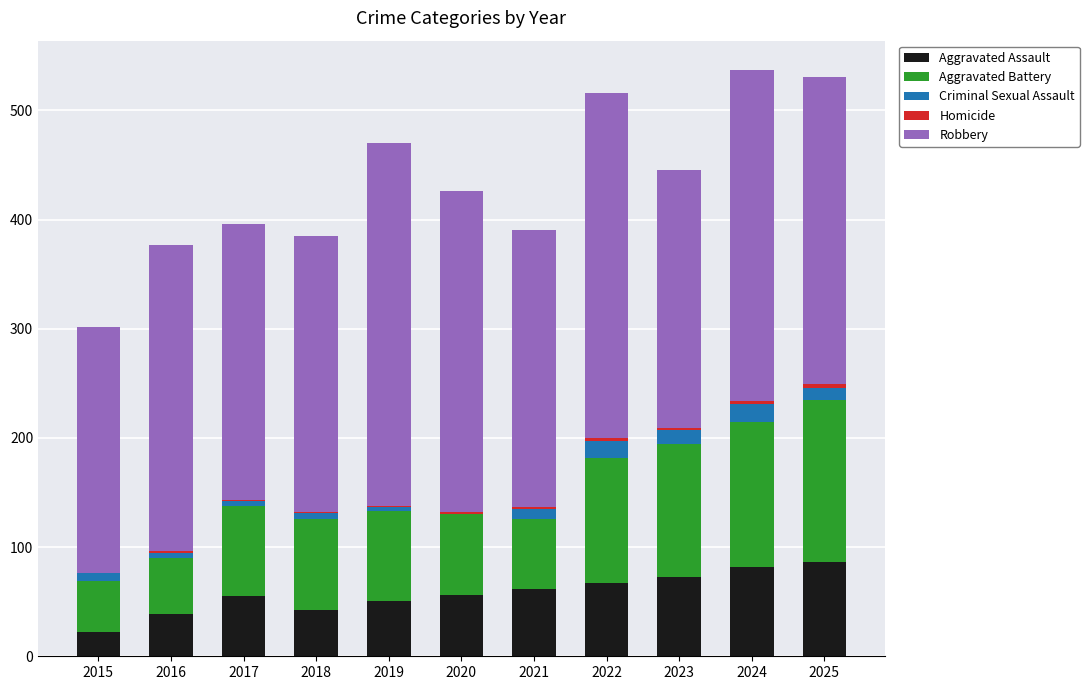

True or false: Aggravated Assault has a value of 35 at 2017.

False